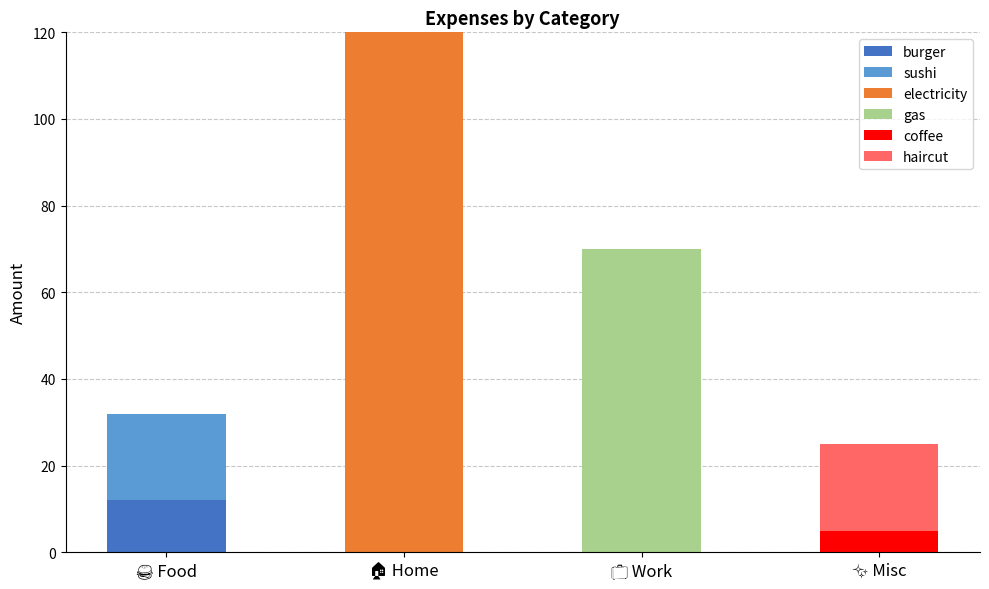

What is the maximum value for burger?

12